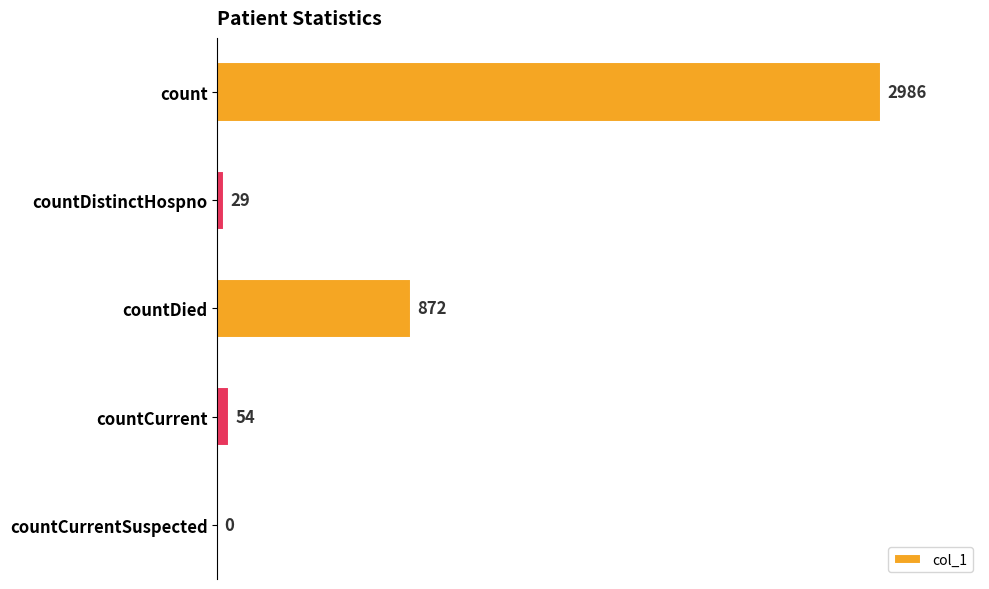

What is the average value?

788